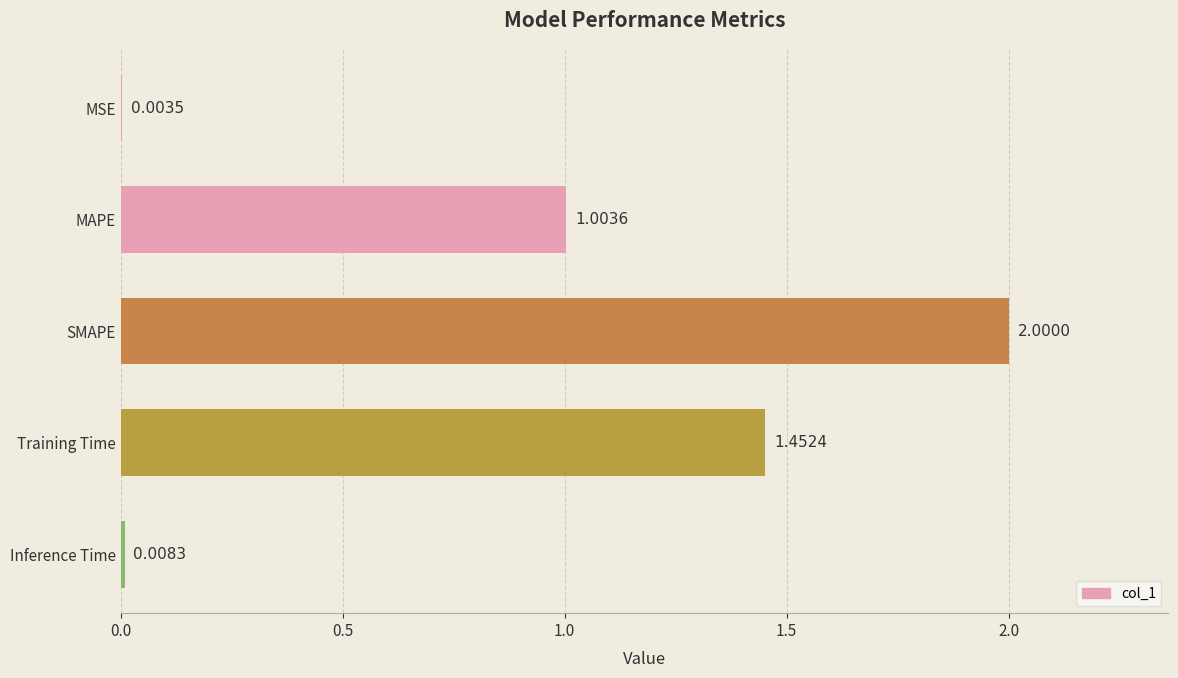

What is the sum of all values?

4.5